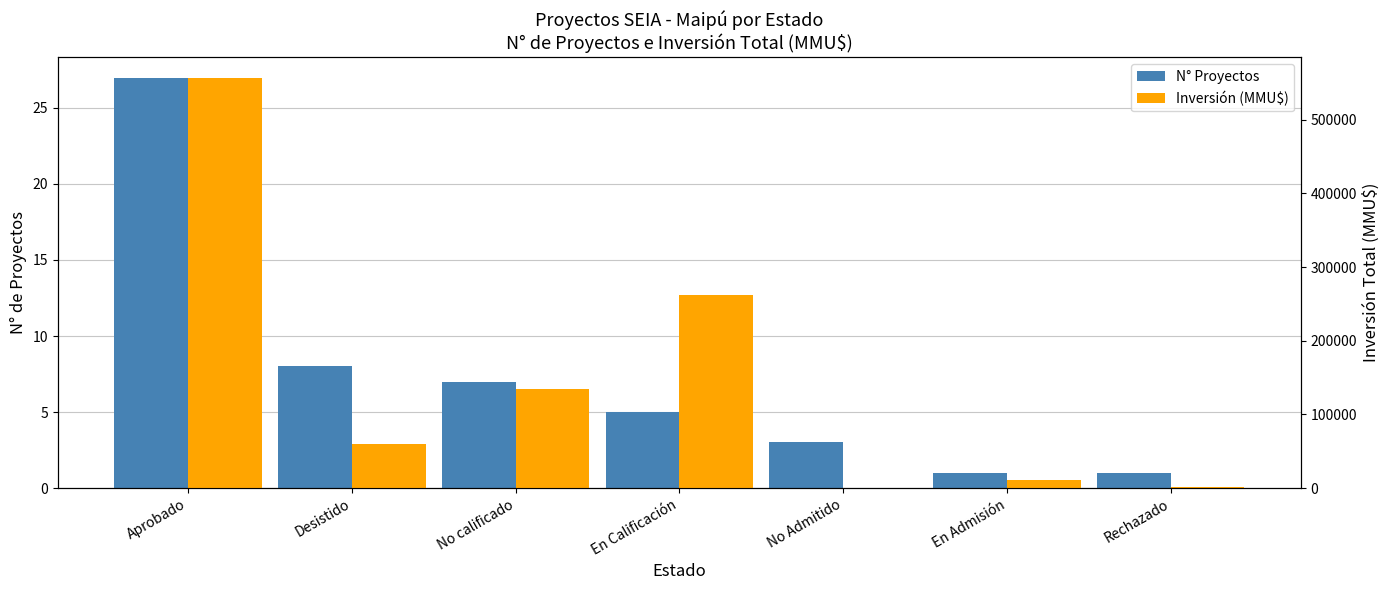

Does the chart contain any negative values?

No